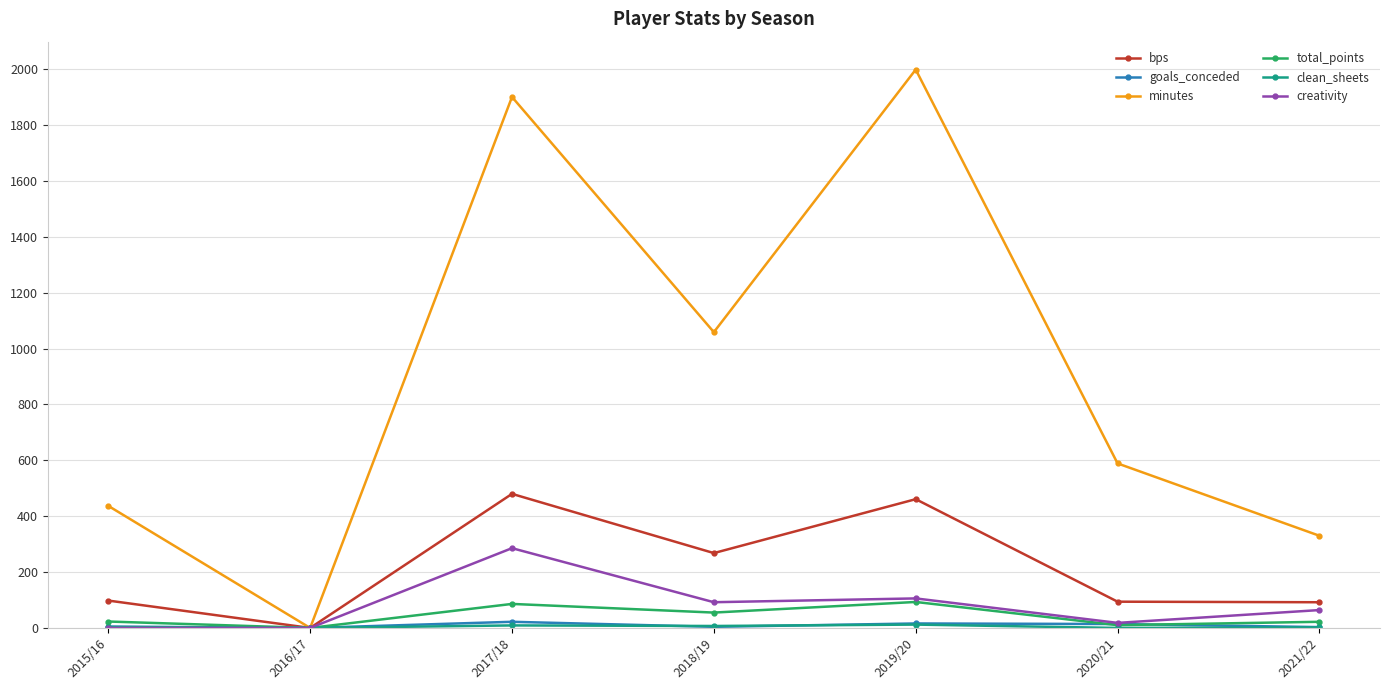

Which series has the largest total across all categories?

minutes